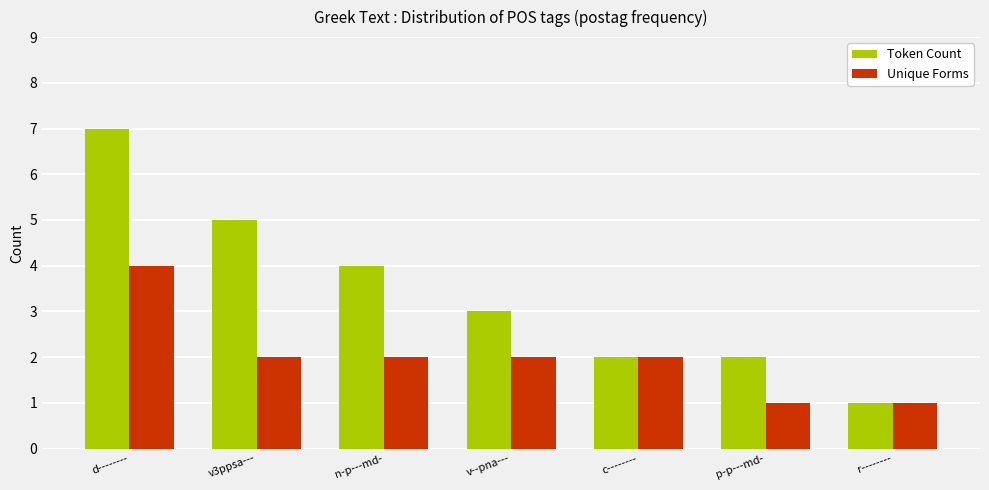

True or false: Unique Forms has a value of 1 at c--------.

False